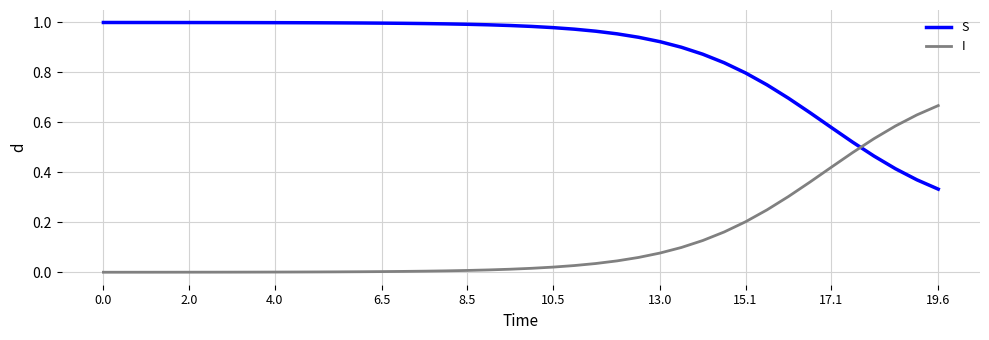

Does the chart have visible grid lines?

Yes